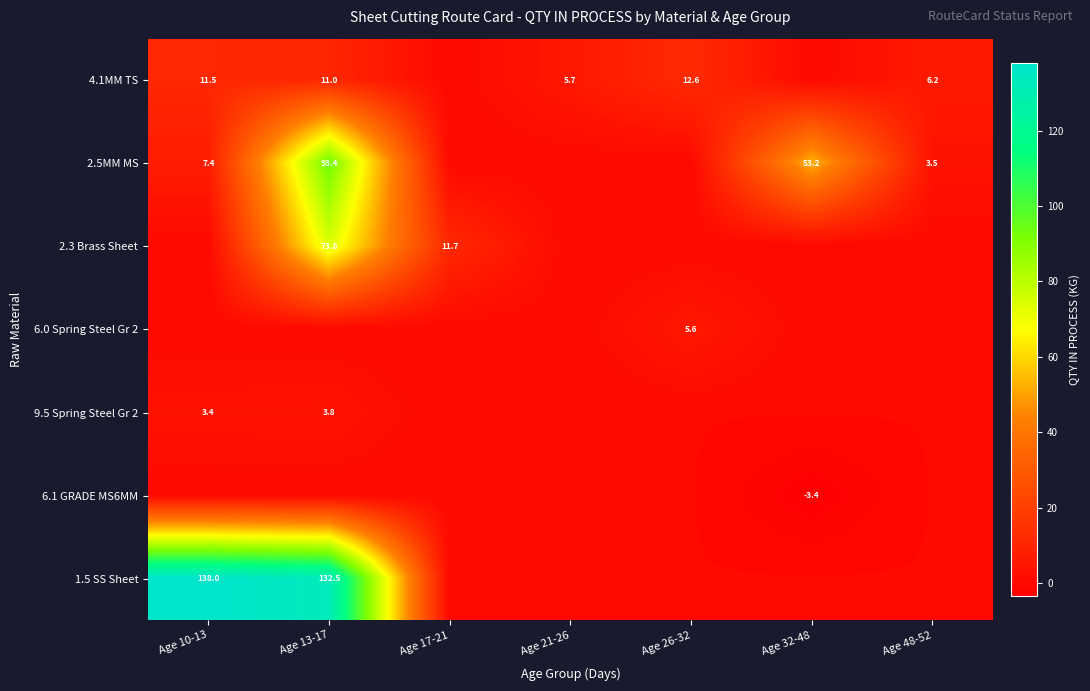

What is the total value across all series at Age 13-17?

314.4